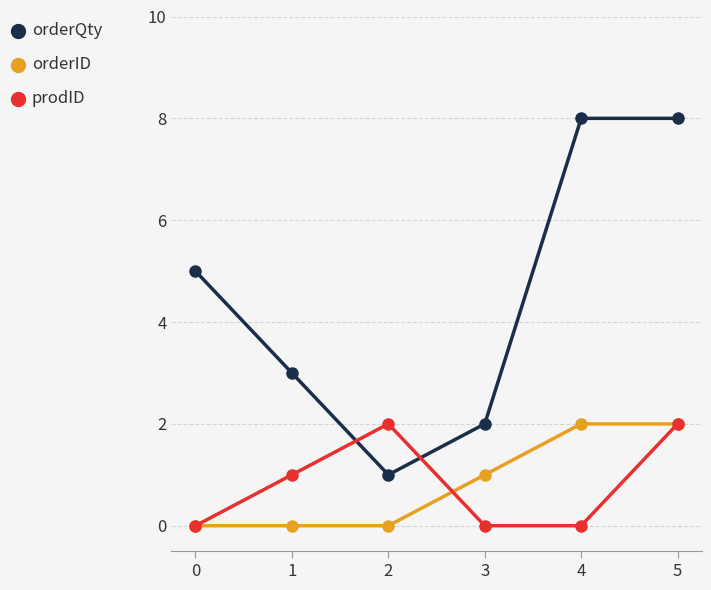

How many distinct data groups are displayed?

3